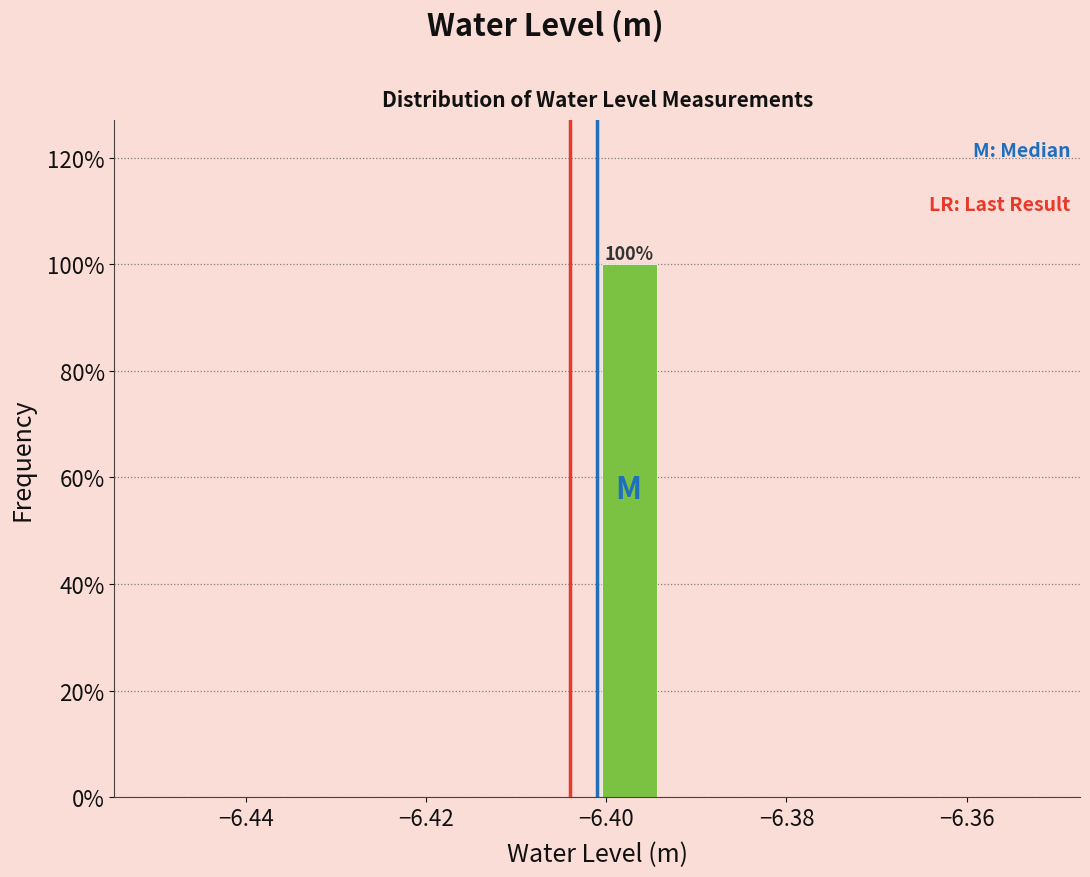

Read against the x-axis, roughly where is the centre of the tallest bar?

-6.398